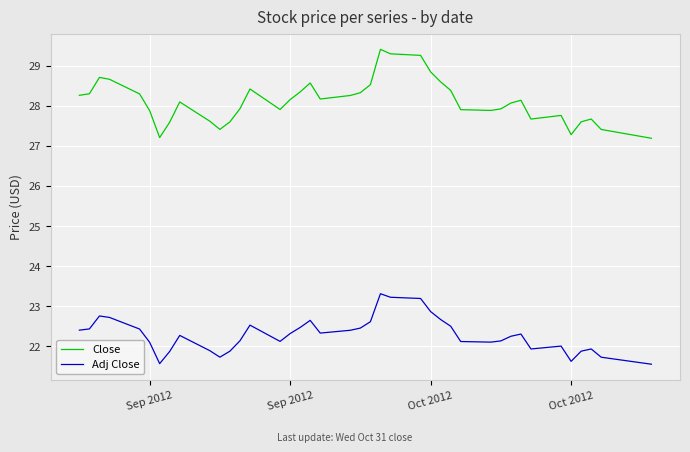

List the series in order of their peak value, lowest first.

Adj Close, Close